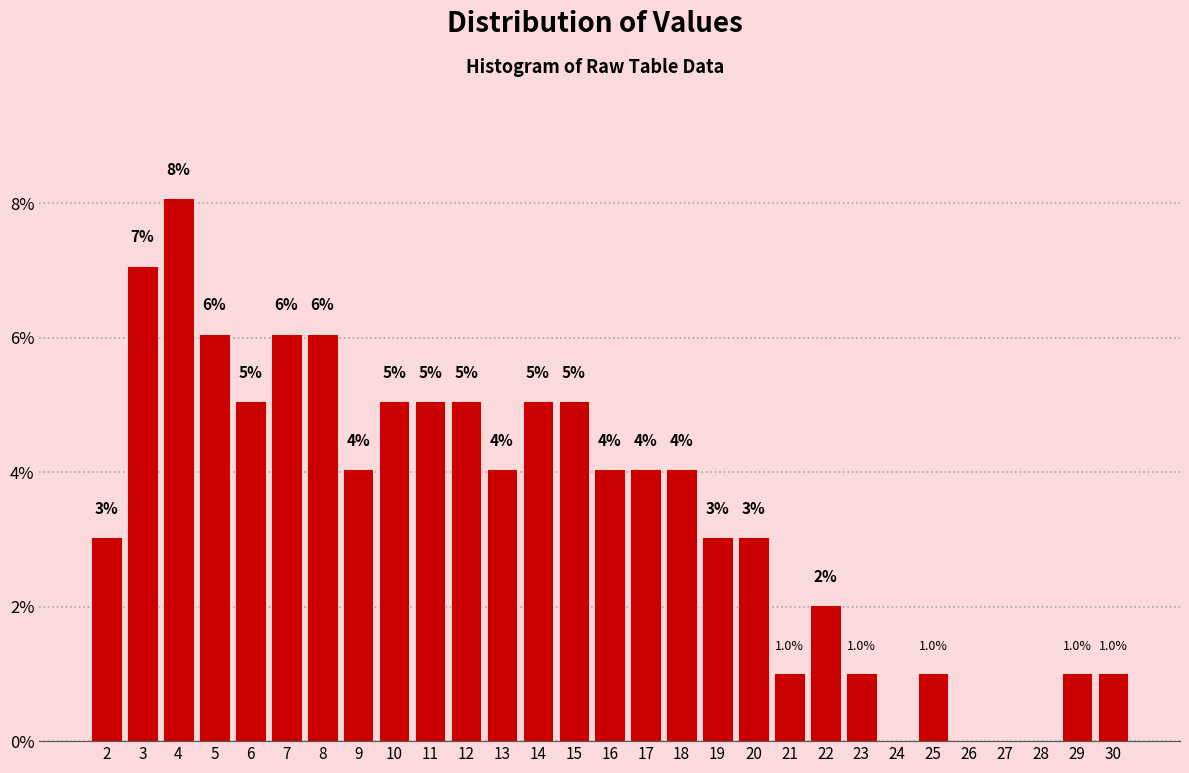

Which range on the x-axis has the tallest bar?

3.5 to 4.5